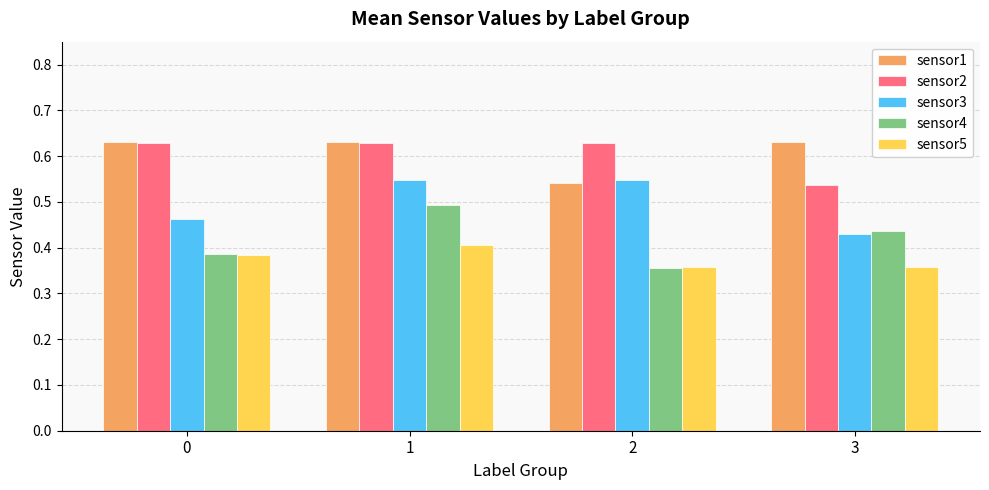

At how many categories does at least one series exceed 0?

4